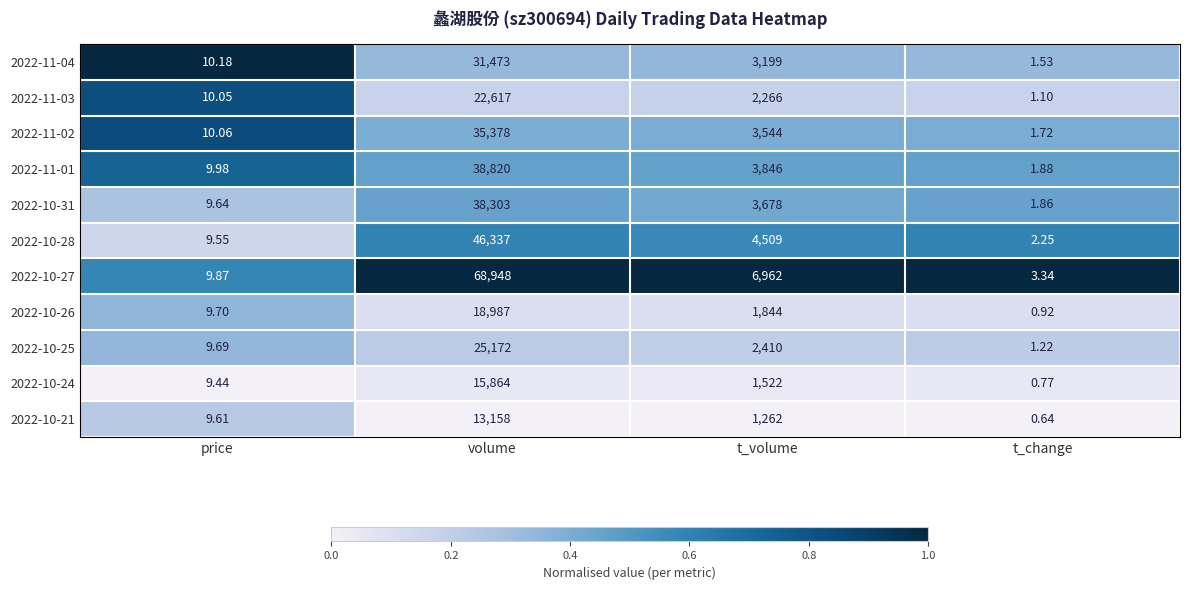

At which label is 2022-10-28 closest to 23169?

t_volume